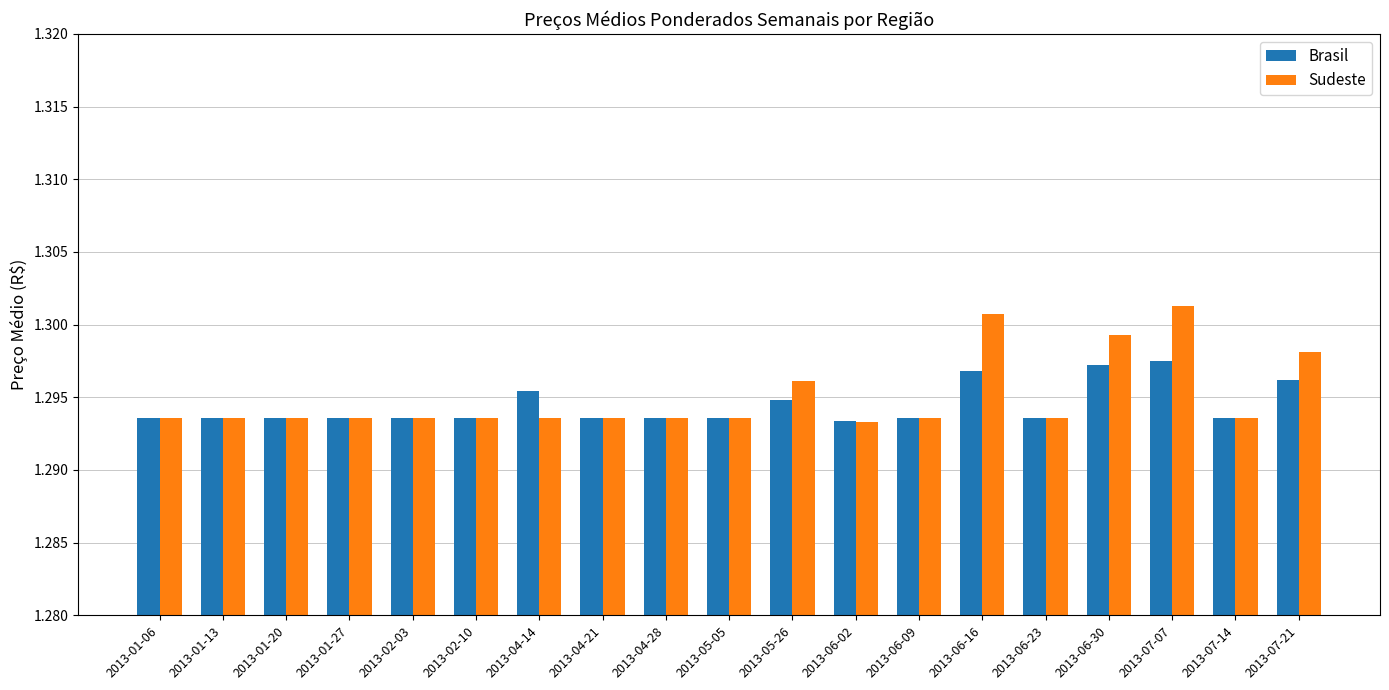

The Brasil series shows 2.0 at 2013-02-03. True or false?

False